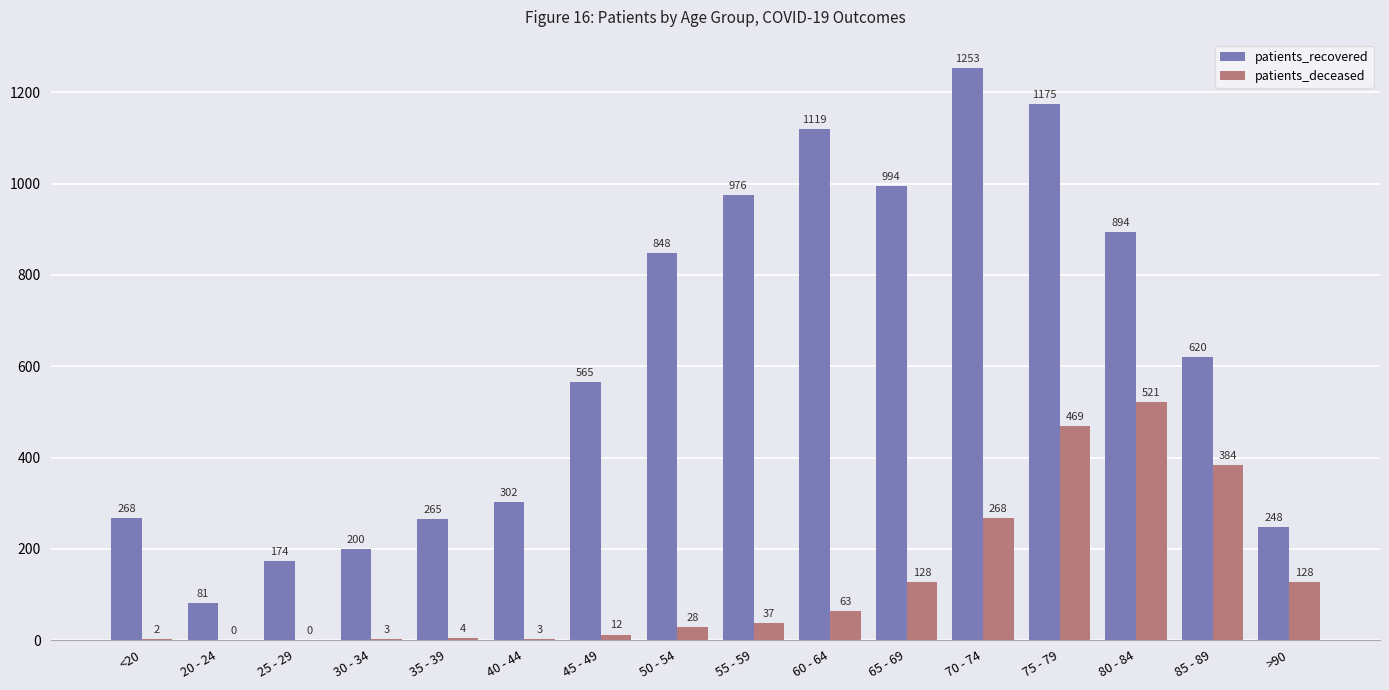

Which series has the largest range (max minus min)?

patients_recovered